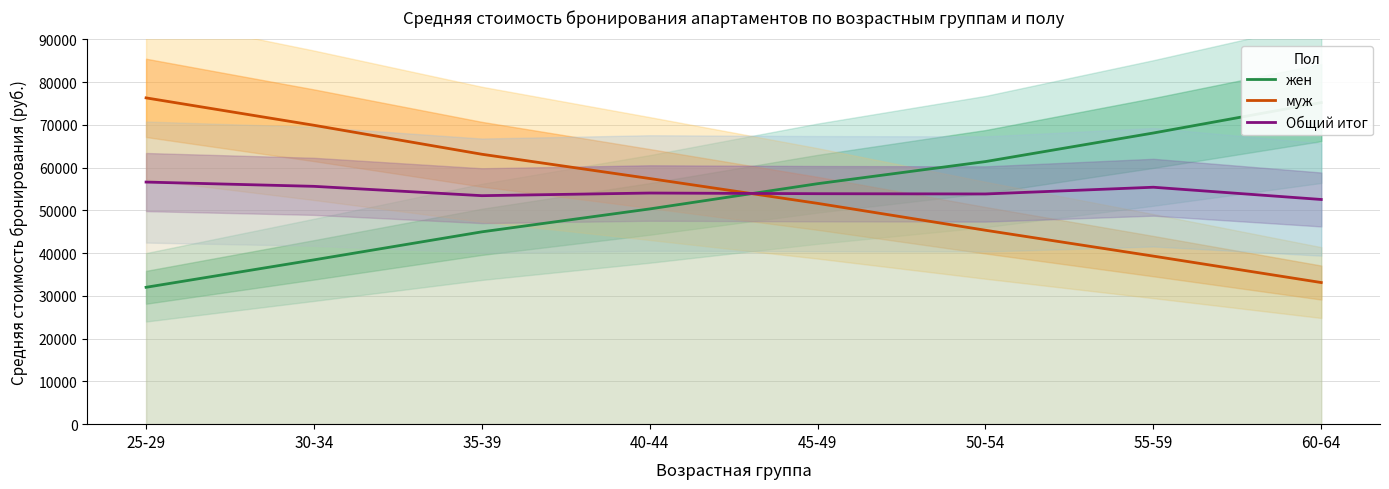

Where do жен and муж first cross each other?

40-44 and 45-49